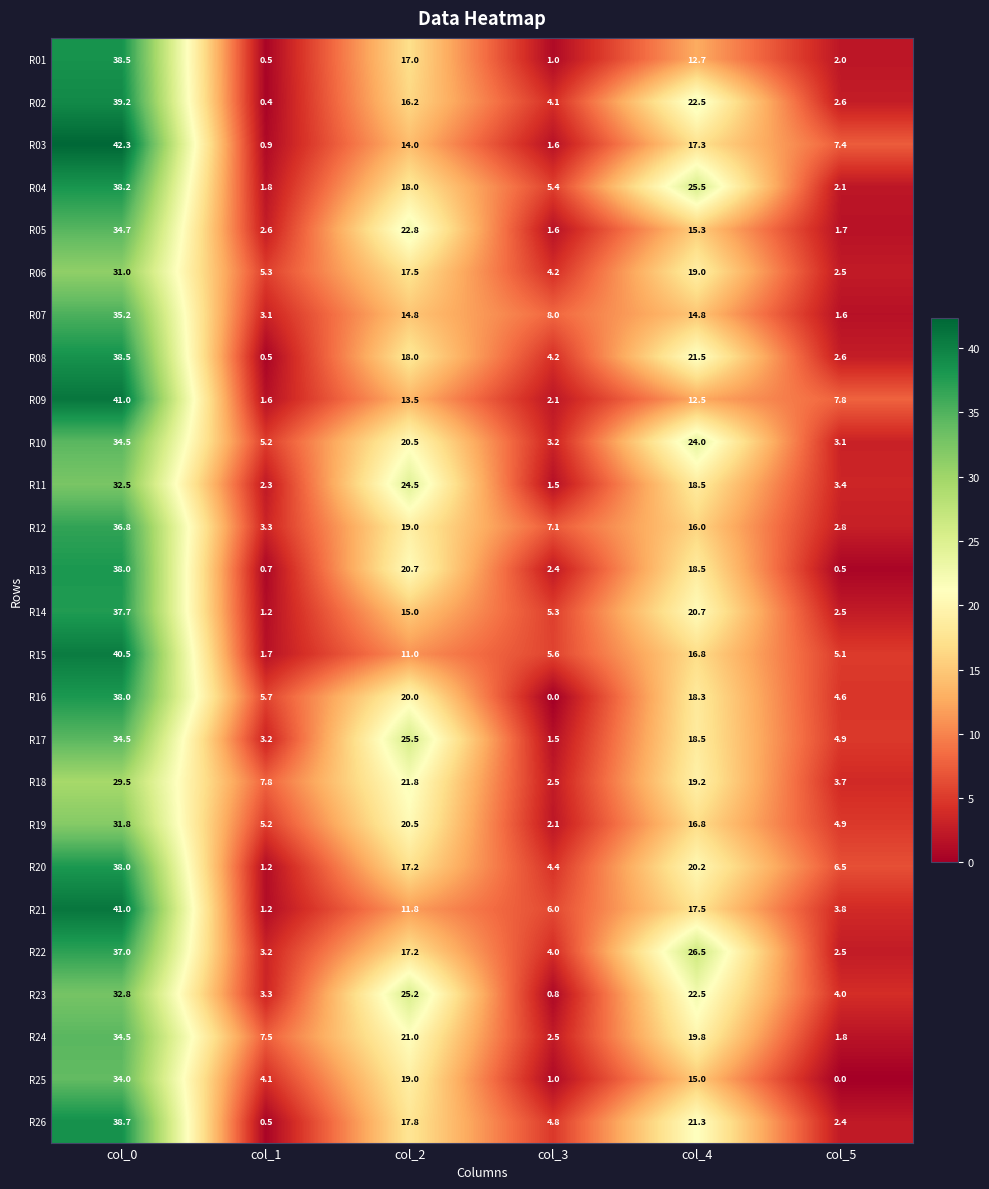

Is the value of R04 at col_3 greater than the value of R07 at col_2?

No